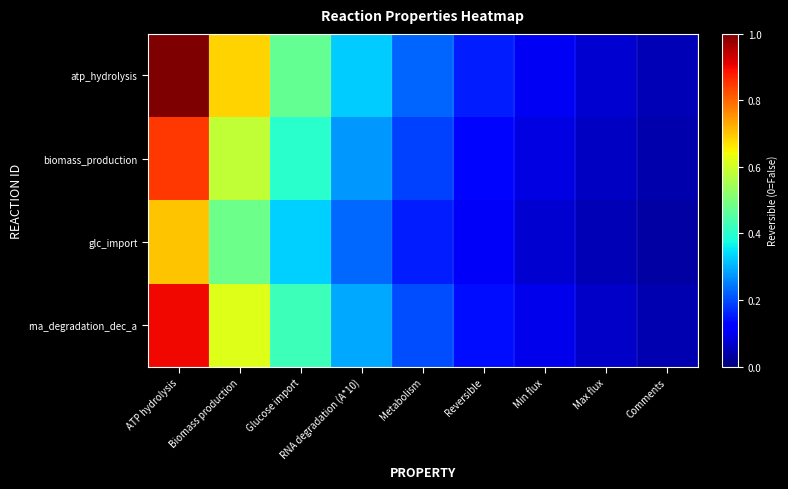

Reading left to right, list all the values displayed in this chart.

atp_hydrolysis: ATP hydrolysis=1.0	Biomass production=0.7	Glucose import=0.5	RNA degradation (A*10)=0.3	Metabolism=0.2	Reversible=0.2	Min flux=0.1	Max flux=0.1	Comments=0.0
biomass_production: ATP hydrolysis=0.8	Biomass production=0.6	Glucose import=0.4	RNA degradation (A*10)=0.3	Metabolism=0.2	Reversible=0.1	Min flux=0.1	Max flux=0.1	Comments=0.0
glc_import: ATP hydrolysis=0.7	Biomass production=0.5	Glucose import=0.3	RNA degradation (A*10)=0.2	Metabolism=0.2	Reversible=0.1	Min flux=0.1	Max flux=0.1	Comments=0.0
rna_degradation_dec_a: ATP hydrolysis=0.9	Biomass production=0.6	Glucose import=0.4	RNA degradation (A*10)=0.3	Metabolism=0.2	Reversible=0.1	Min flux=0.1	Max flux=0.1	Comments=0.0